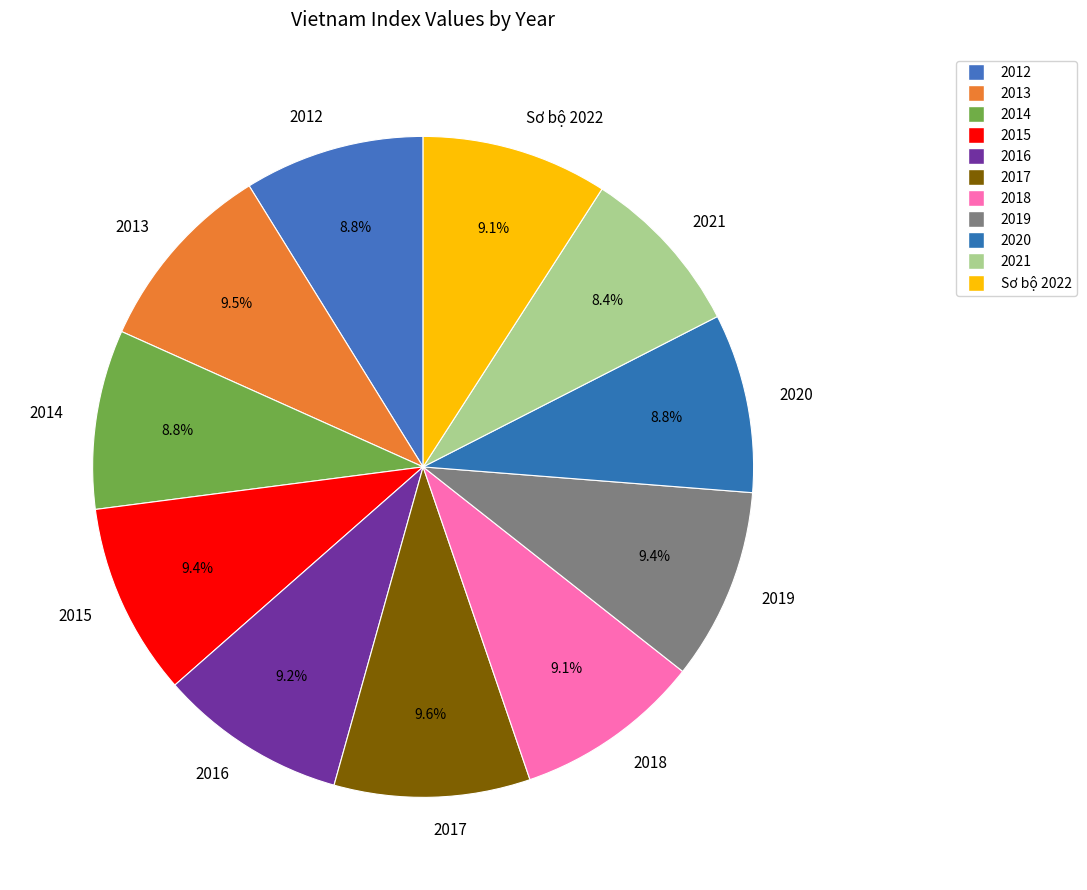

The Sơ bộ 2022 slice represents 1% of the pie. True or false?

False